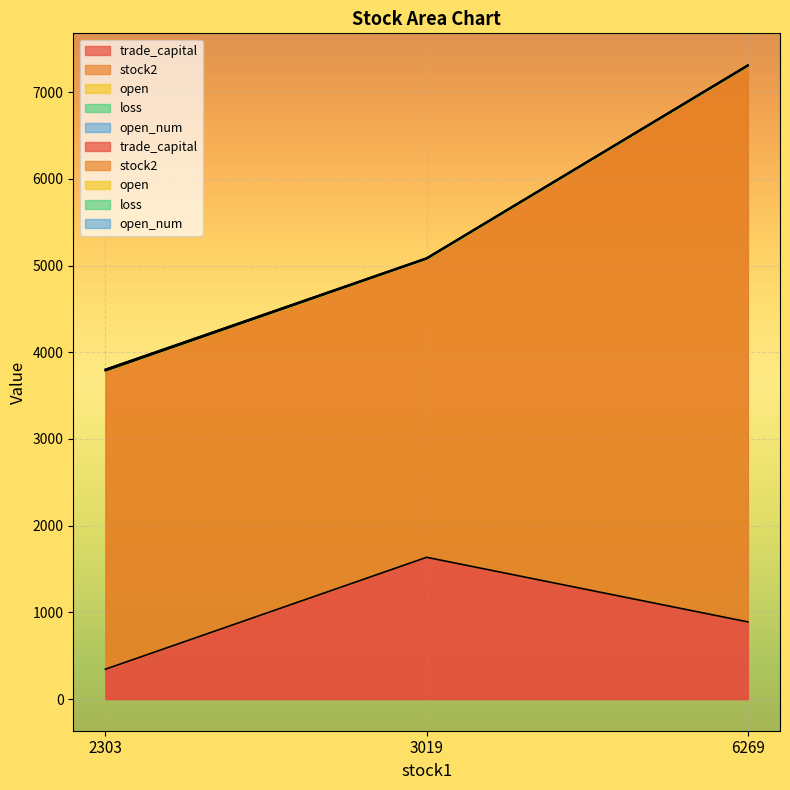

Rank the series by their maximum value, from highest to lowest.

stock2, trade_capital, loss, open, open_num